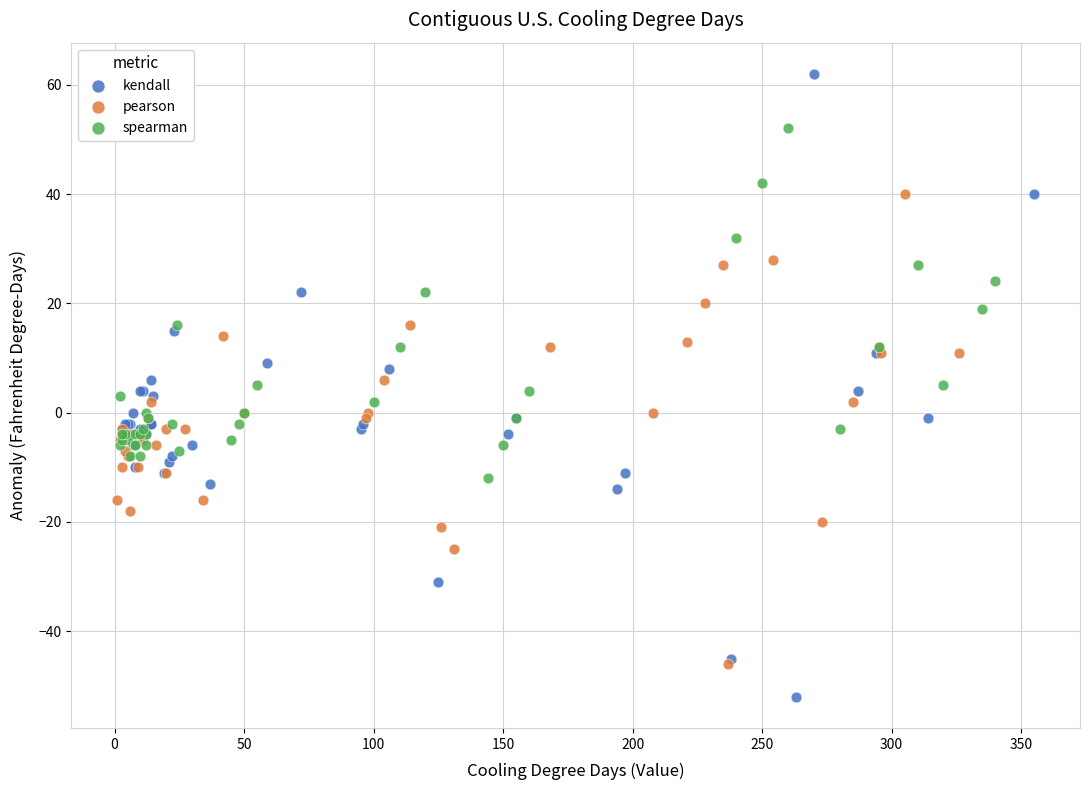

Which series has the widest spread of Y values?

kendall